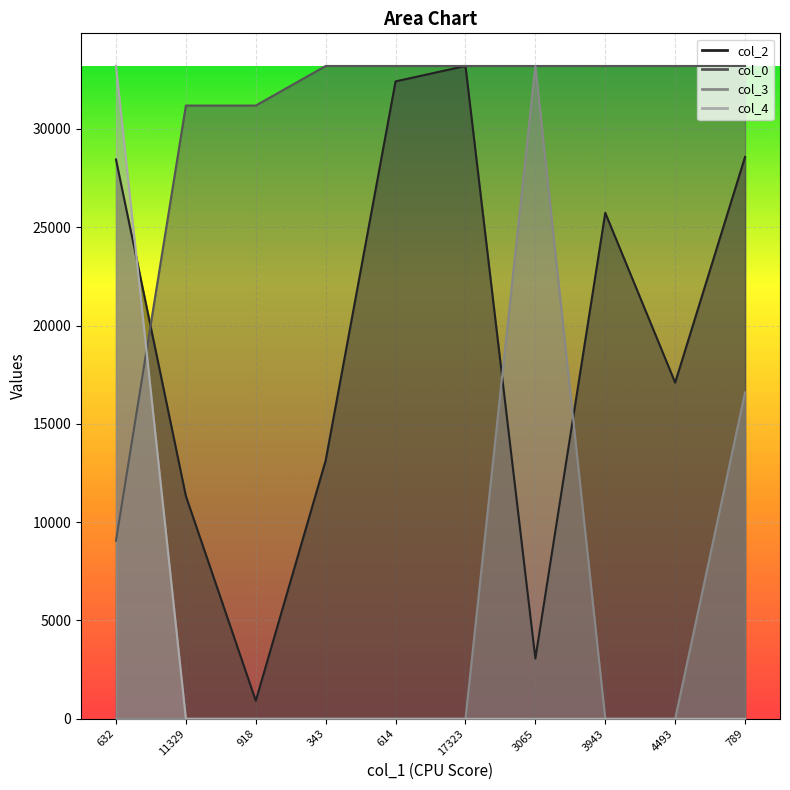

What is the average value of the col_2 series?

19390.6